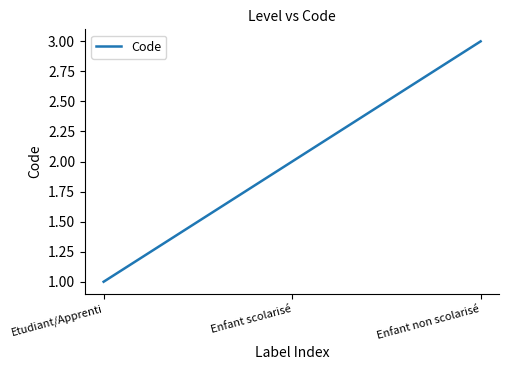

List the labels in order of value, largest first.

Enfant non scolarisé, Enfant scolarisé, Etudiant/Apprenti